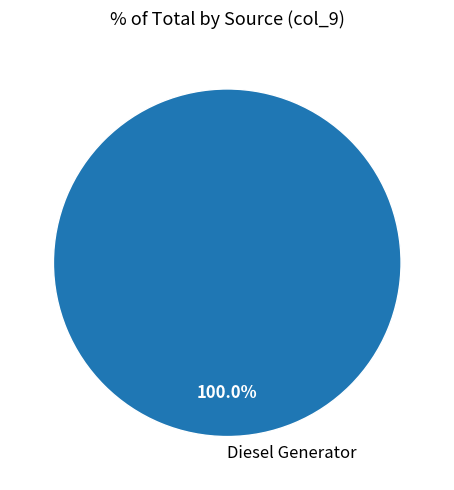

Does Diesel Generator represent more than half of the total?

Yes